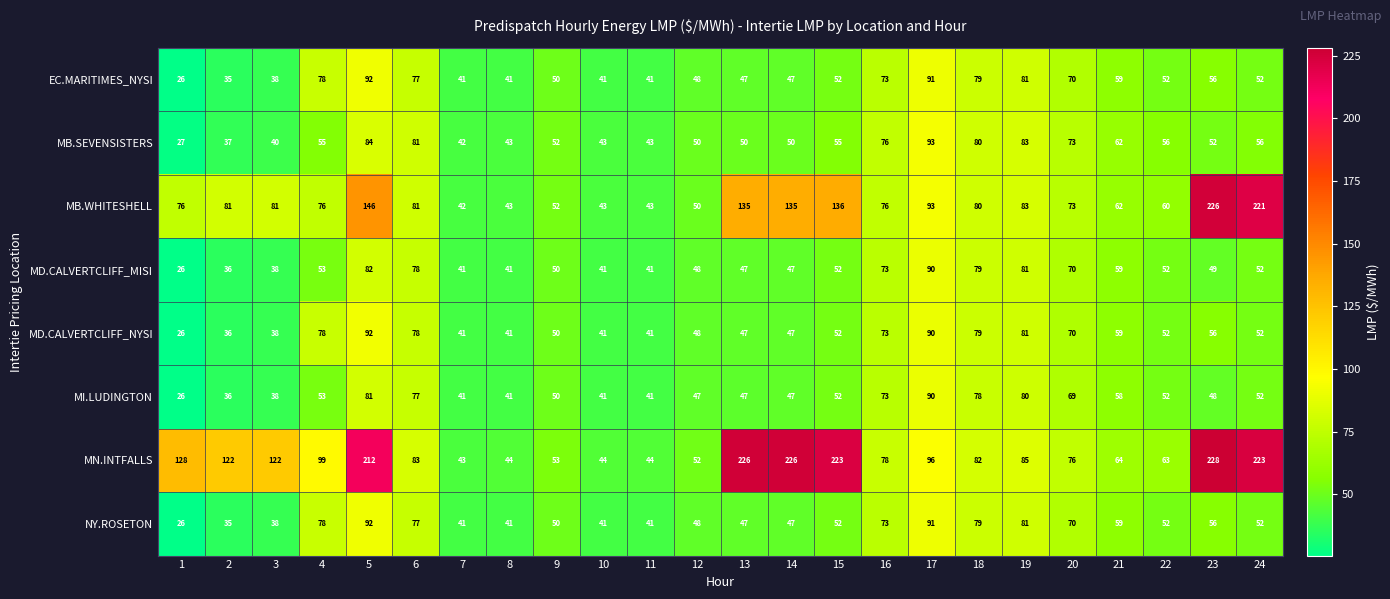

What is the difference between the maximum and minimum values in the MD.CALVERTCLIFF_MISI series?

64